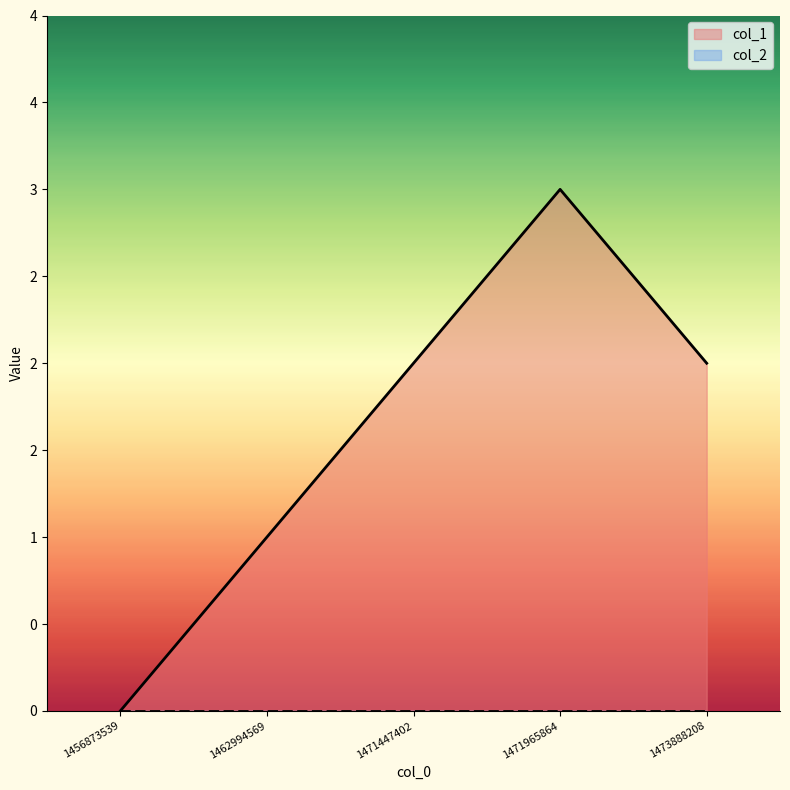

What is the difference between the maximum and second lowest values?

2